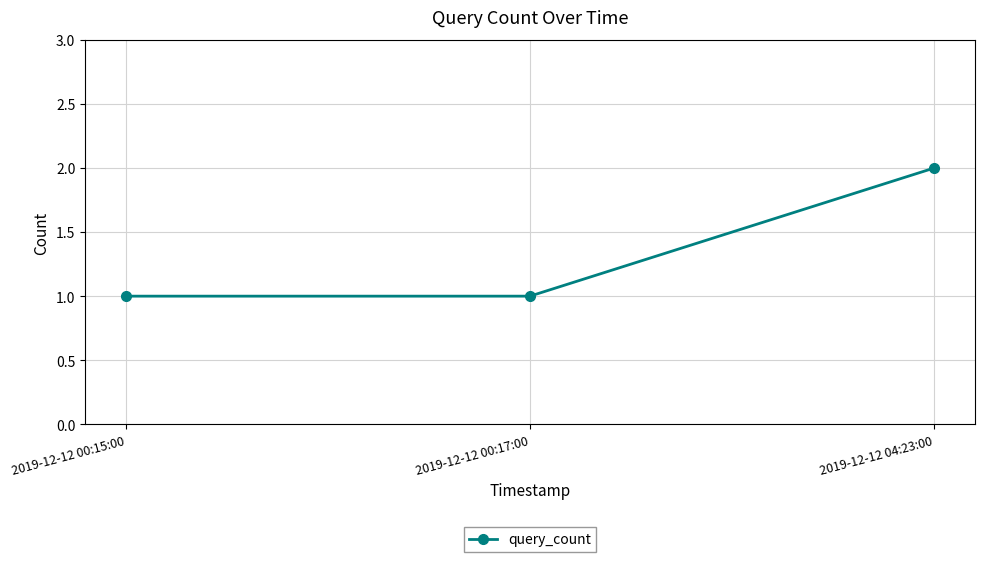

The chart shows a value of 0 at 2019-12-12 04:23:00. True or false?

False